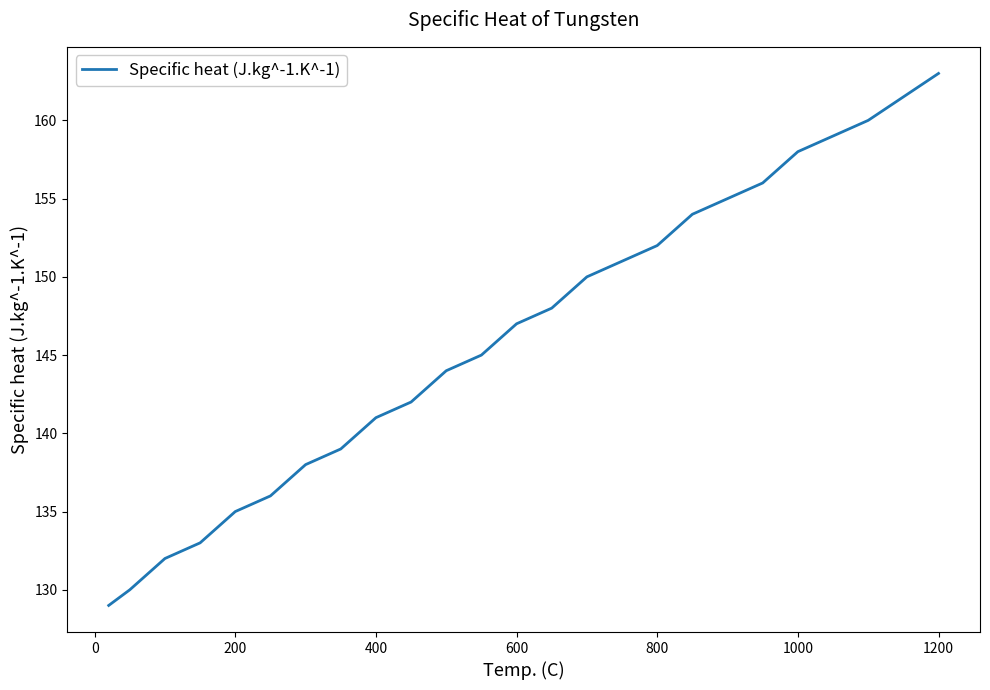

What is the maximum value shown in the chart?

163